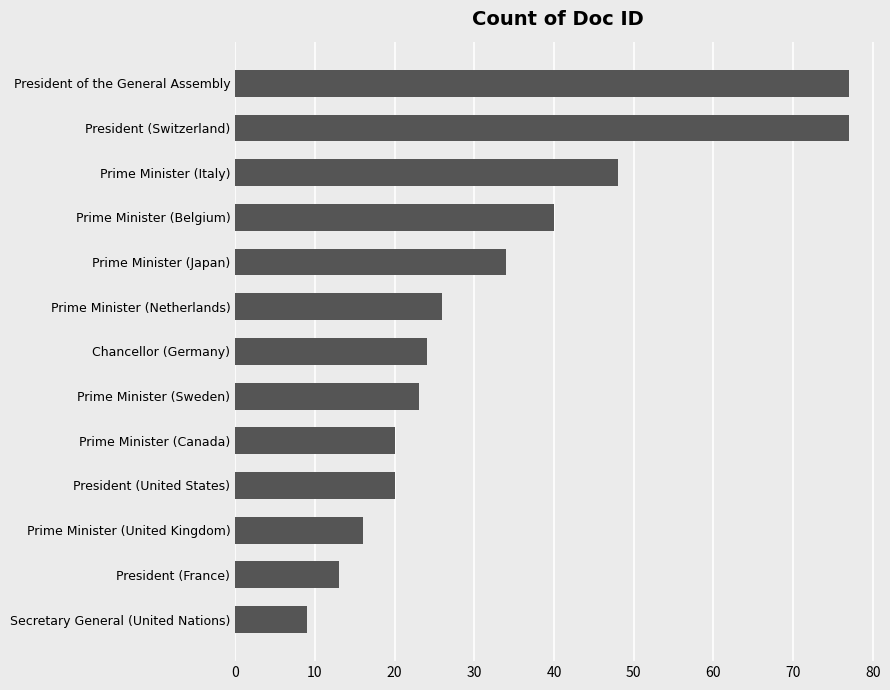

What is the average value?

33